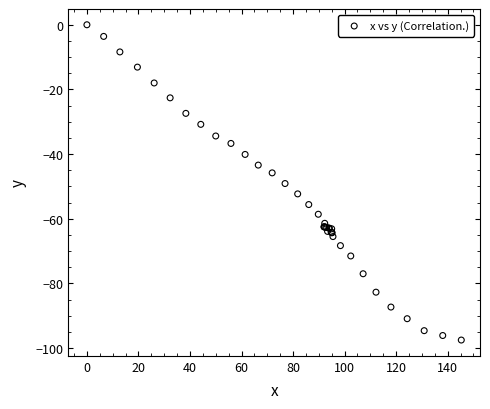

What Y value in the scatter plot is closest to -48?

-49.1